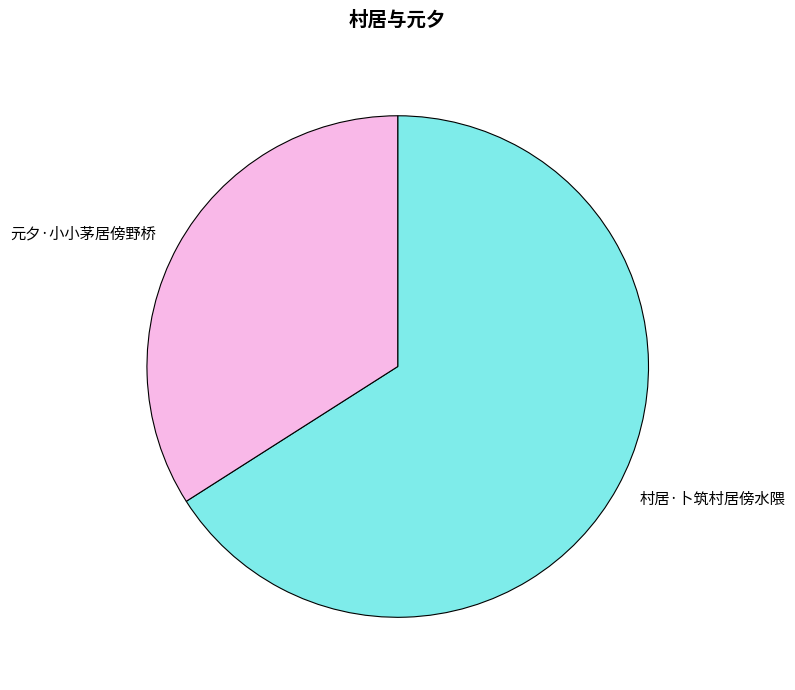

What is the largest slice in the pie chart?

村居·卜筑村居傍水隈